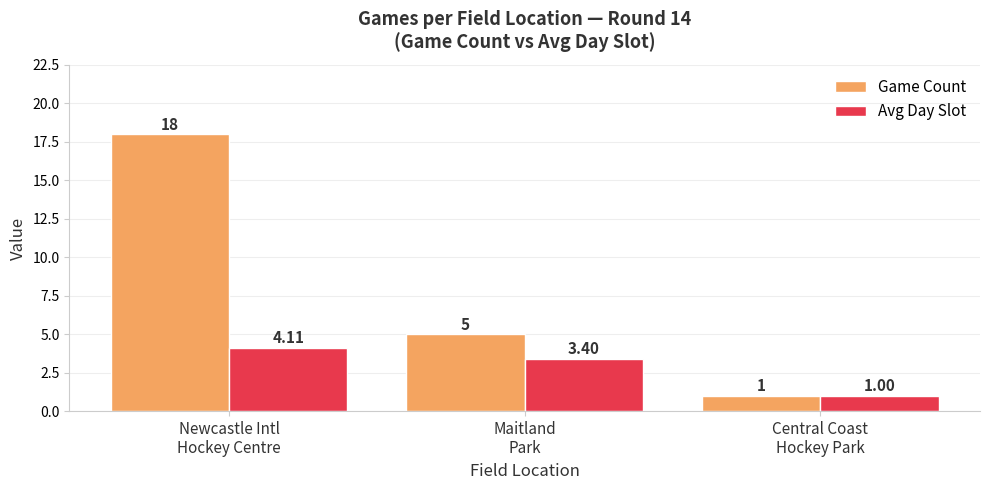

Which category has the highest value across all series?

Newcastle Intl
Hockey Centre